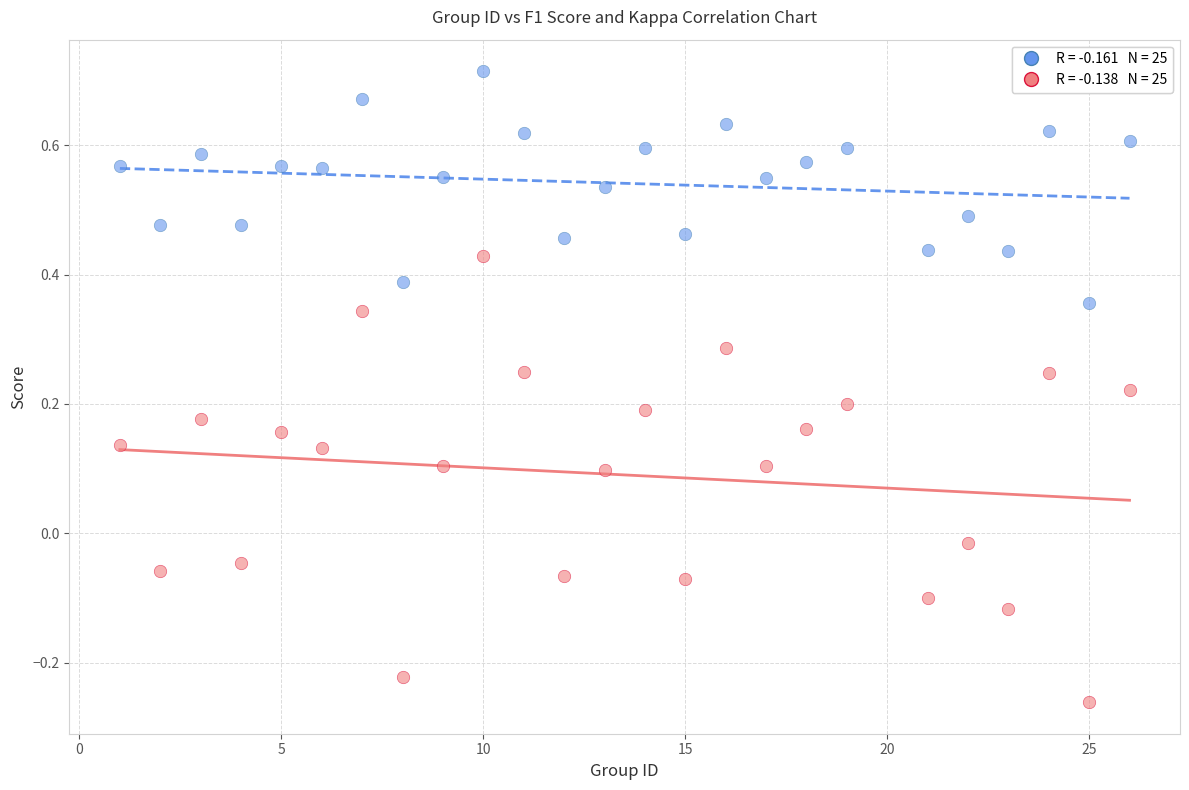

Across all data points, what is the range of Y values (max minus min)?

1.0